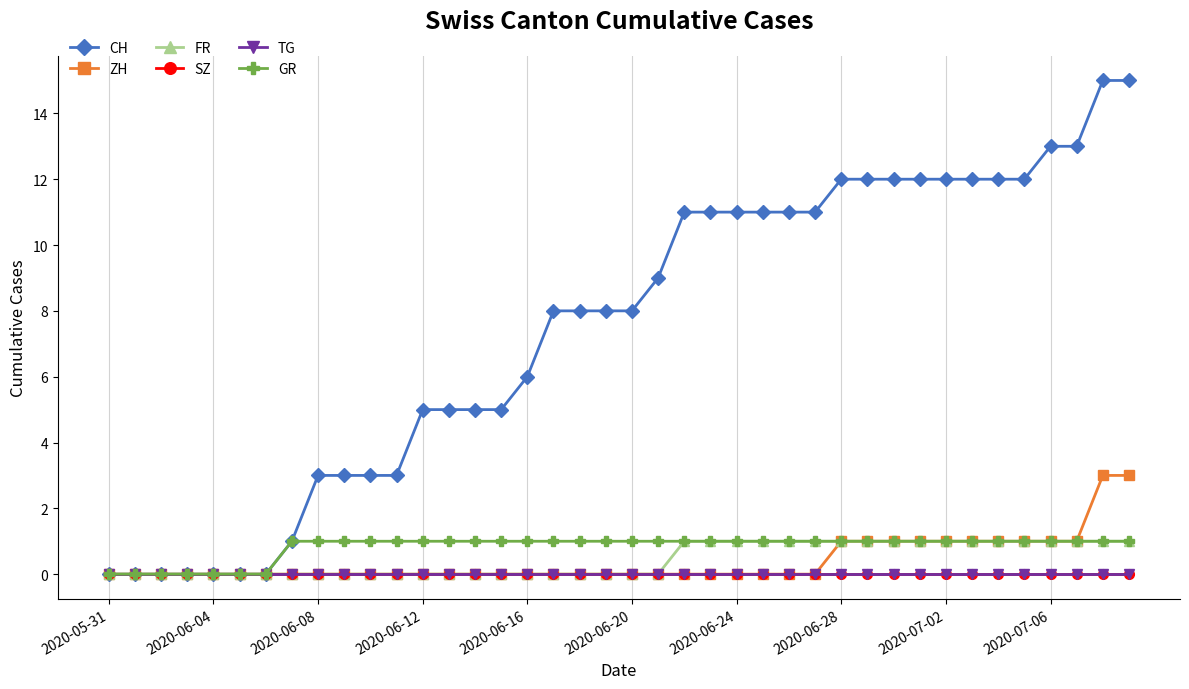

Is this an area chart (filled region under the line)?

No